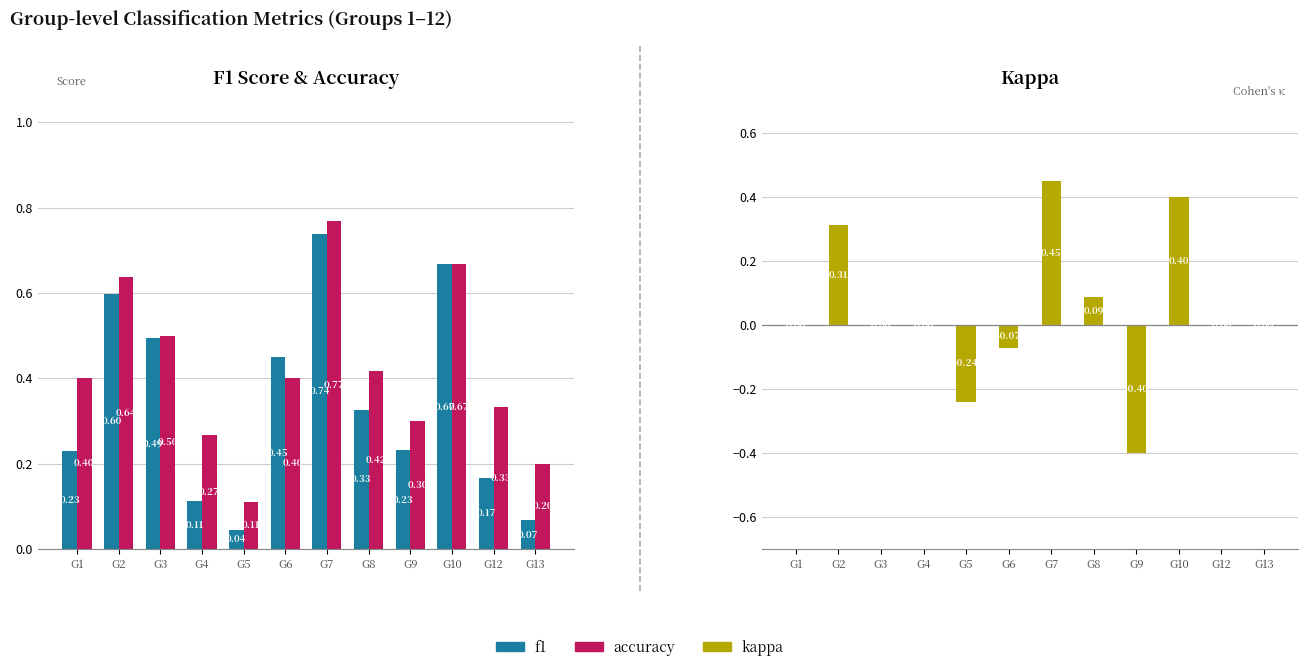

Reading left to right, transcribe all the data shown in this chart.

f1: G1=0.2	G2=0.6	G3=0.5	G4=0.1	G5=0.0	G6=0.5	G7=0.7	G8=0.3	G9=0.2	G10=0.7	G12=0.2	G13=0.1
accuracy: G1=0.4	G2=0.6	G3=0.5	G4=0.3	G5=0.1	G6=0.4	G7=0.8	G8=0.4	G9=0.3	G10=0.7	G12=0.3	G13=0.2
kappa: G1=0.0	G2=0.3	G3=0.0	G4=0.0	G5=-0.2	G6=-0.1	G7=0.5	G8=0.1	G9=-0.4	G10=0.4	G12=0.0	G13=0.0